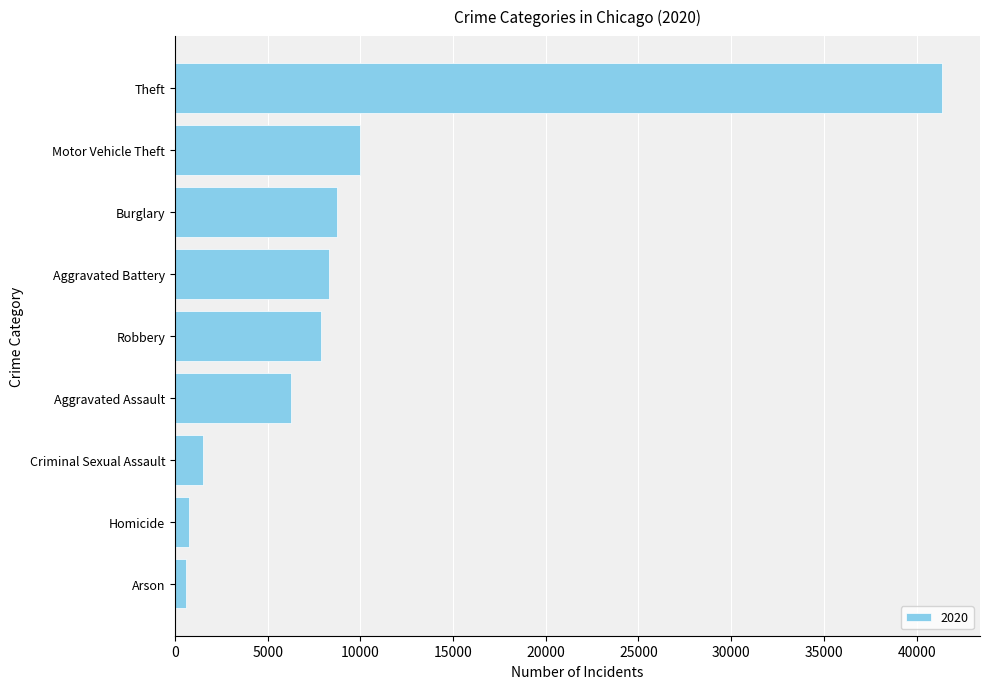

What is the difference between the second highest and second lowest values?

9173